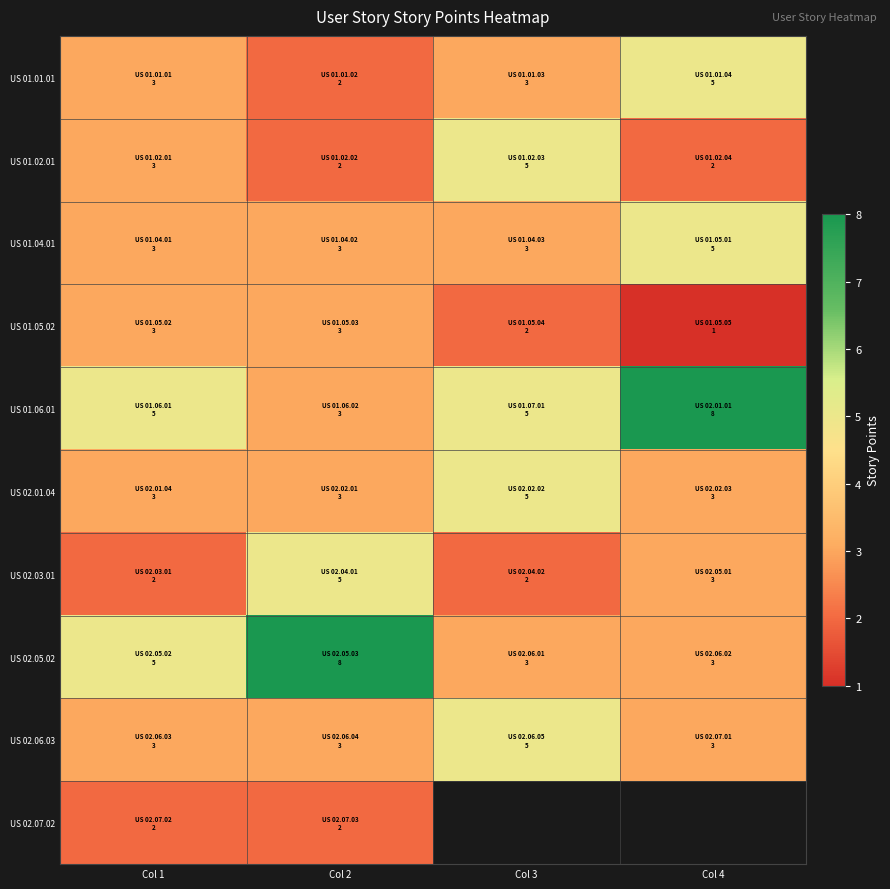

At Col 2, list the series in order from smallest to largest.

US 01.01.01, US 01.02.01, US 02.07.02, US 01.04.01, US 01.05.02, US 01.06.01, US 02.01.04, US 02.06.03, US 02.03.01, US 02.05.02